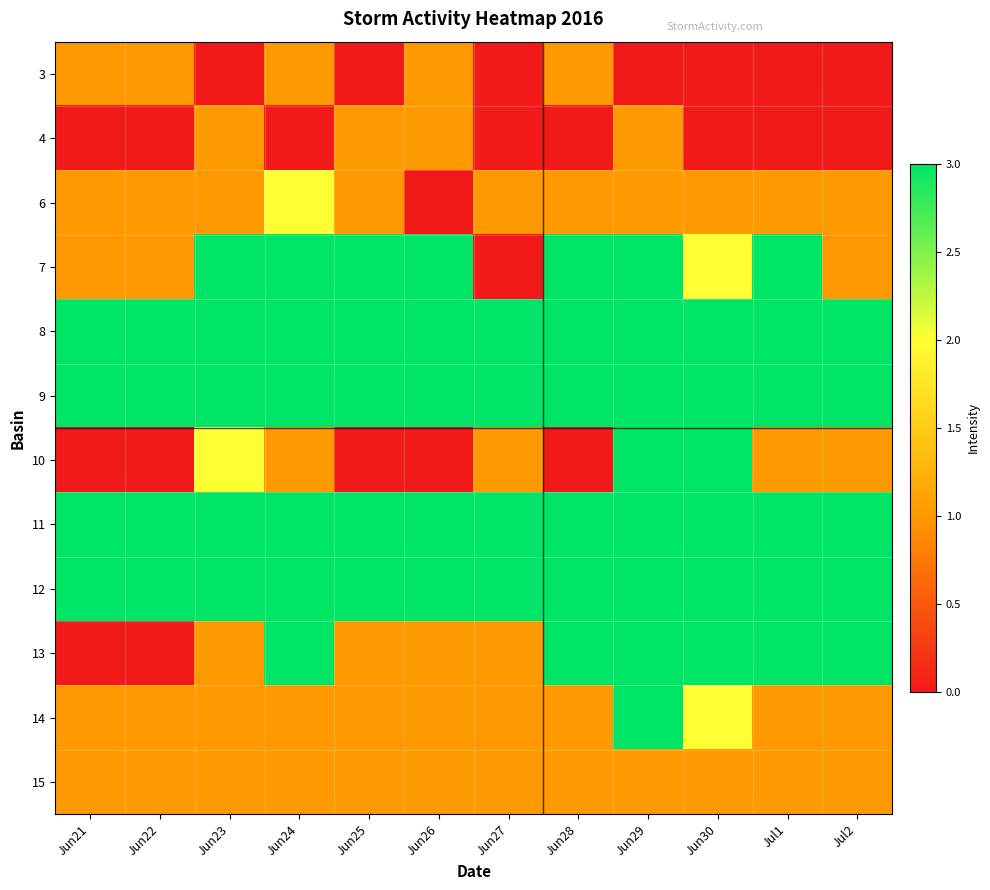

Rank the series at Jun29 from lowest to highest value.

3, 4, 6, 15, 7, 8, 9, 10, 11, 12, 13, 14